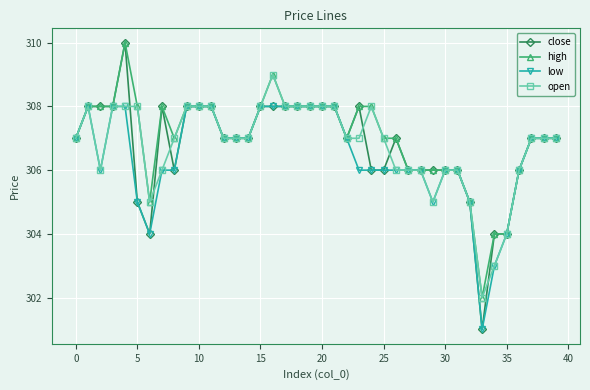

What is the maximum value for open?

309